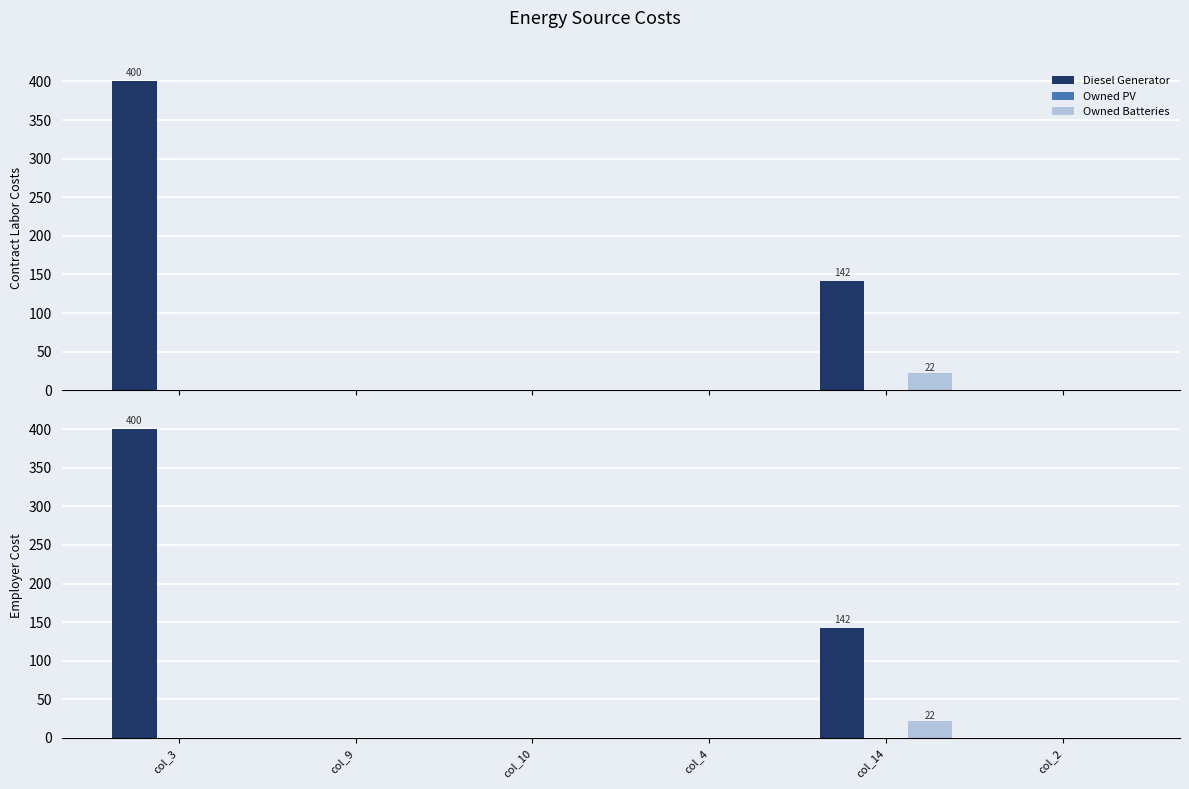

At which label is Diesel Generator closest to 200?

col_14